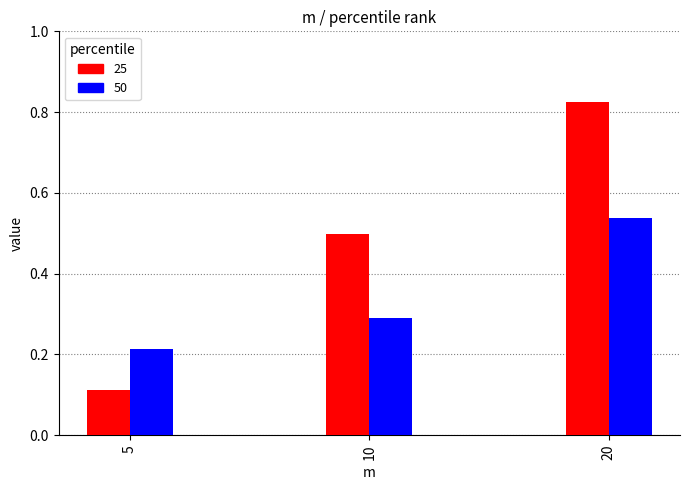

What is the difference between the maximum and minimum values in the 25 series?

0.7